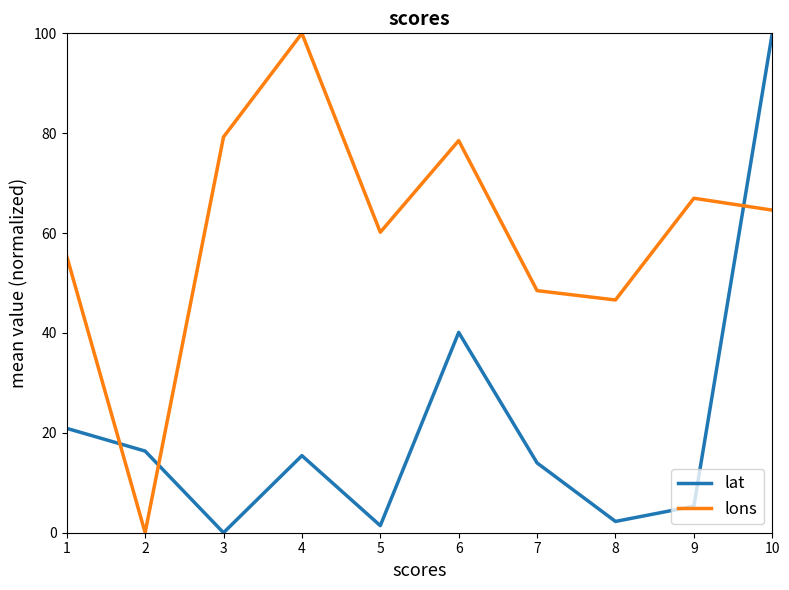

Which series has the largest total across all categories?

lons